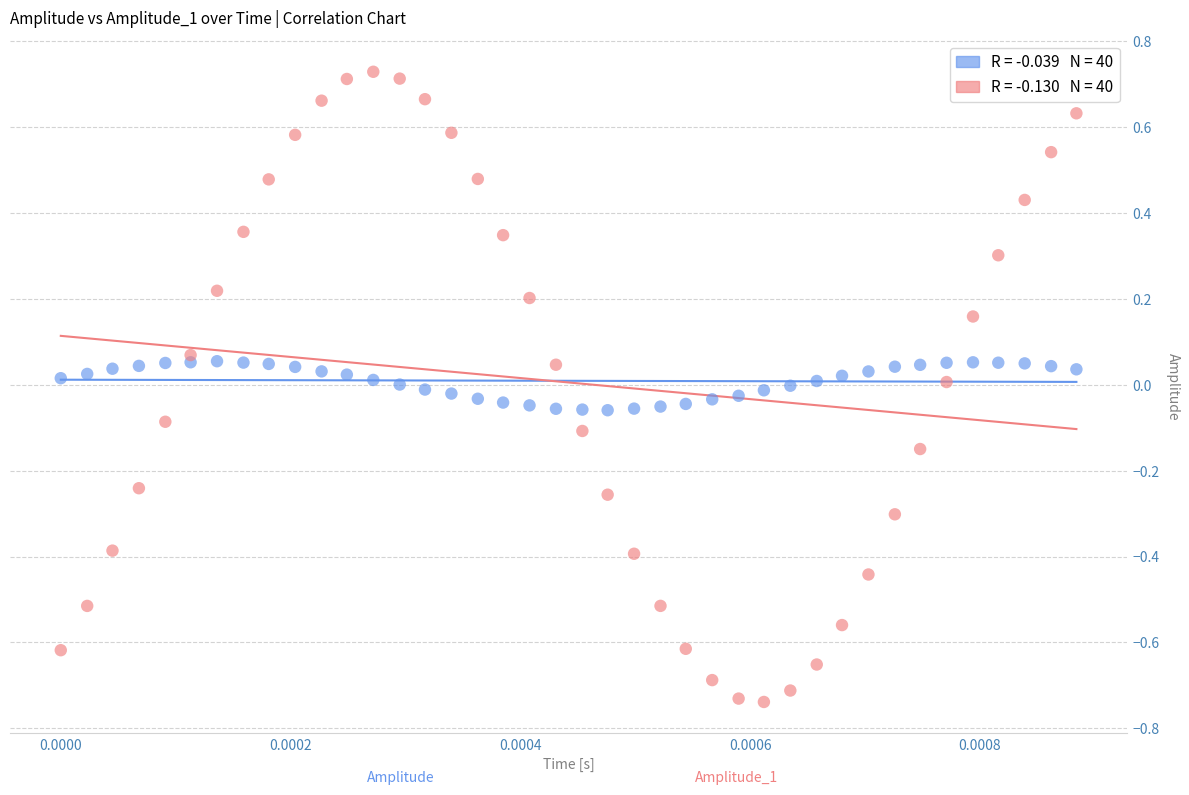

Across all data points, what is the range of Y values (max minus min)?

1.5